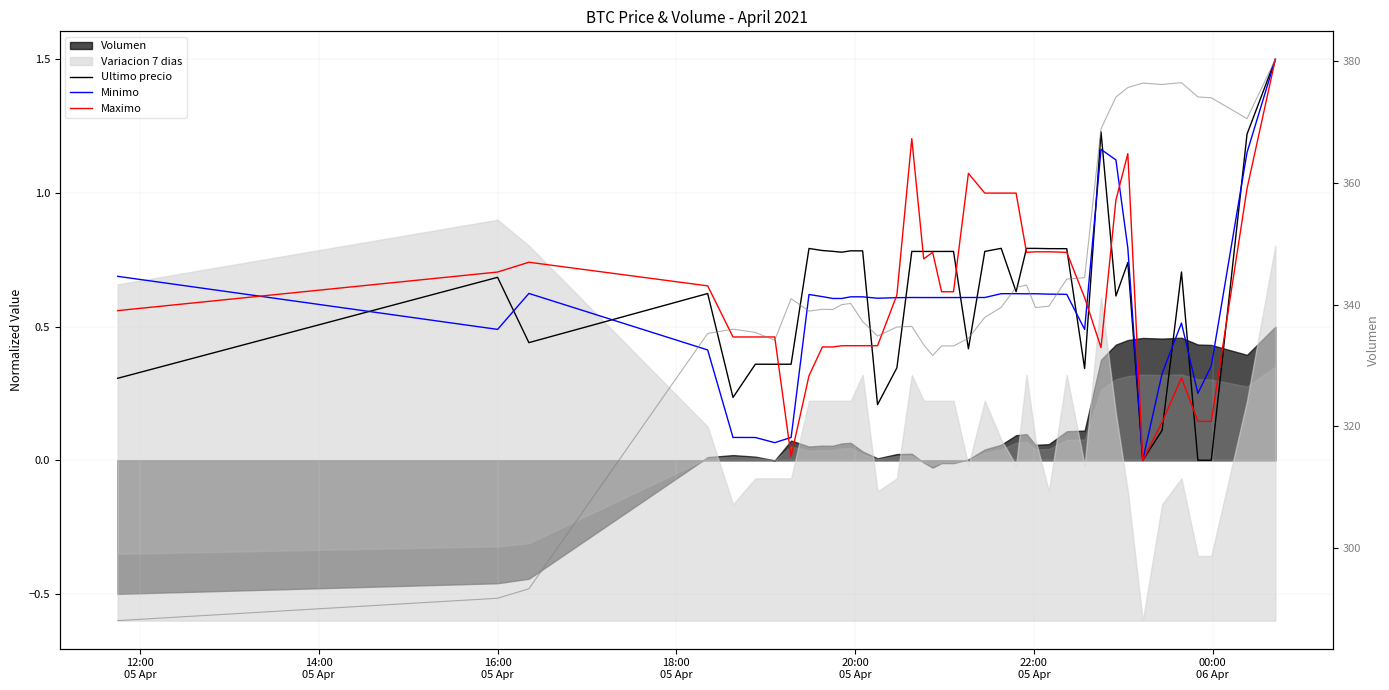

How many lines are shown in the chart?

4